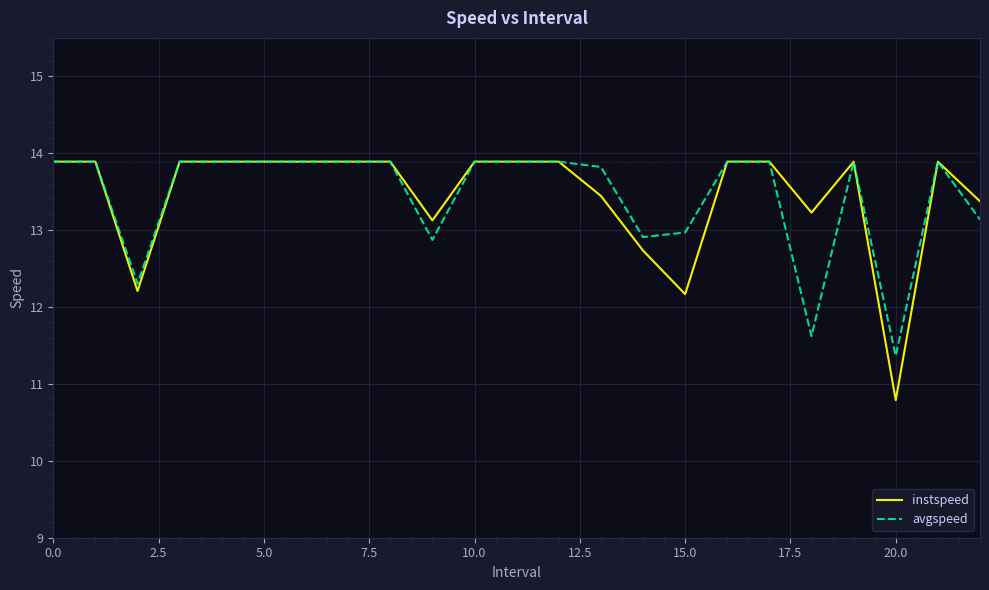

Which series has the widest spread of values?

instspeed